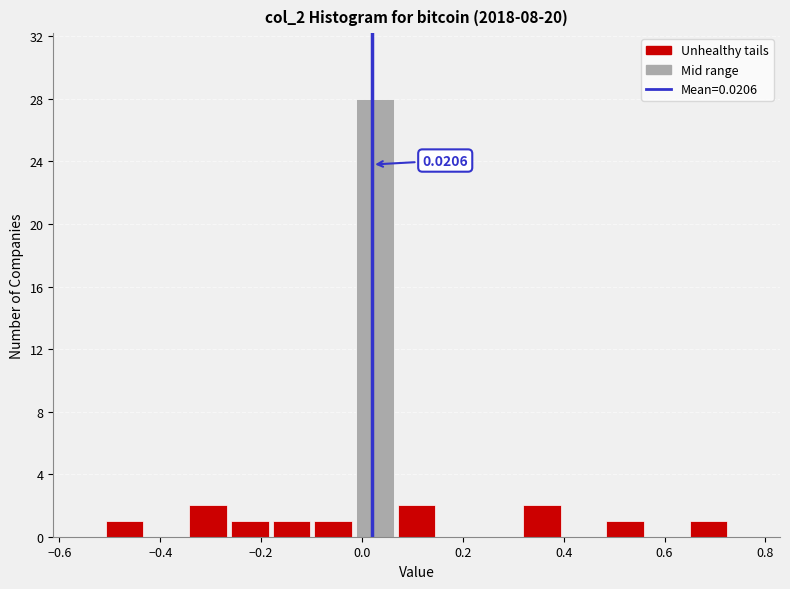

Over which range of the x-axis is the bar tallest?

-0.02 to 0.06